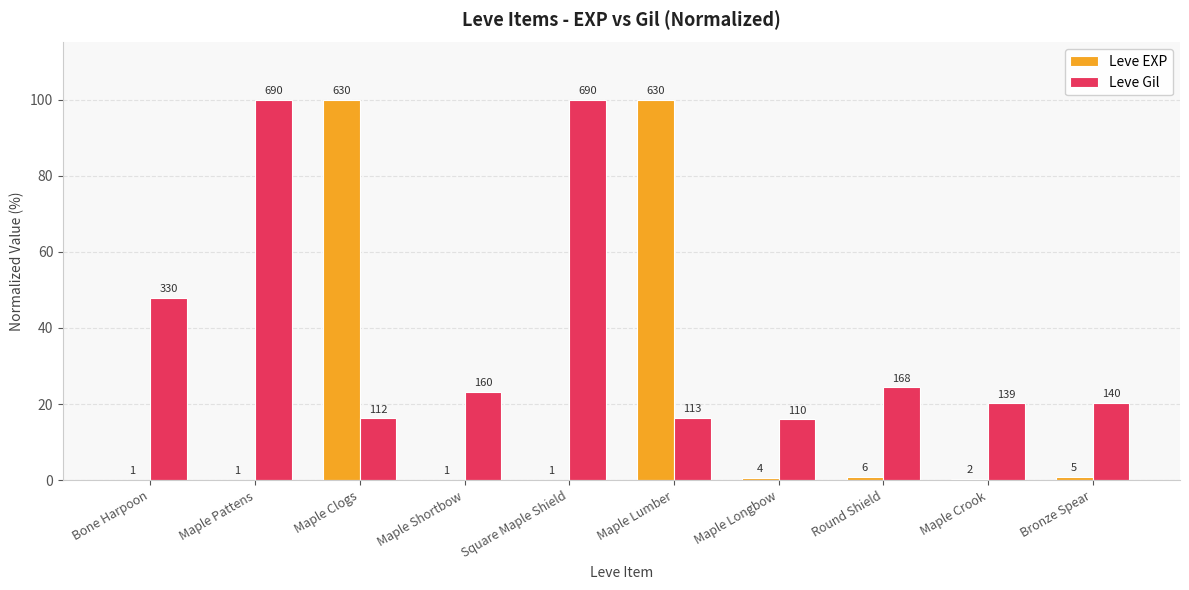

Which series has the largest range (max minus min)?

Leve EXP